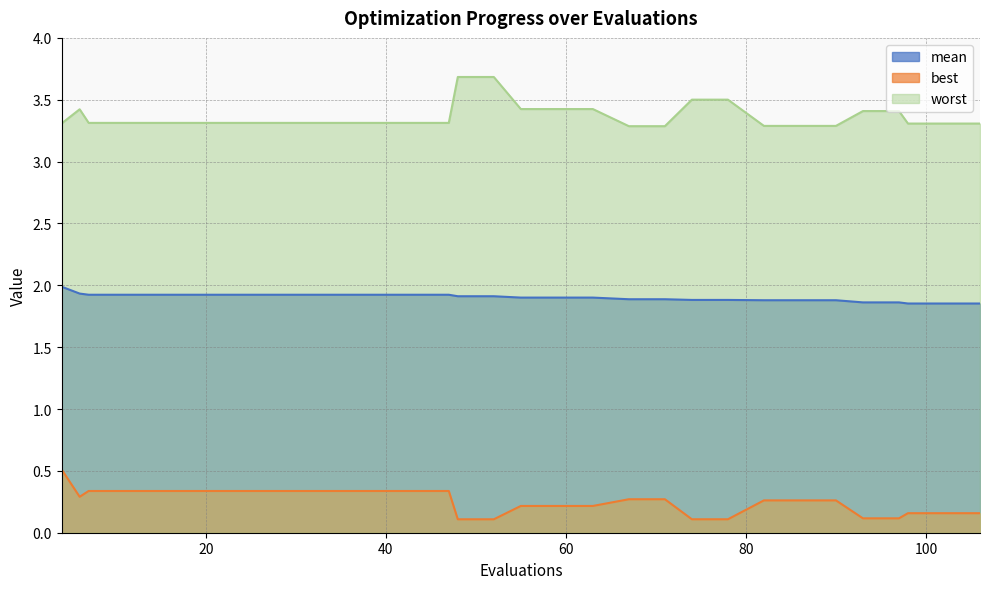

True or false: worst and best intersect in this chart.

False